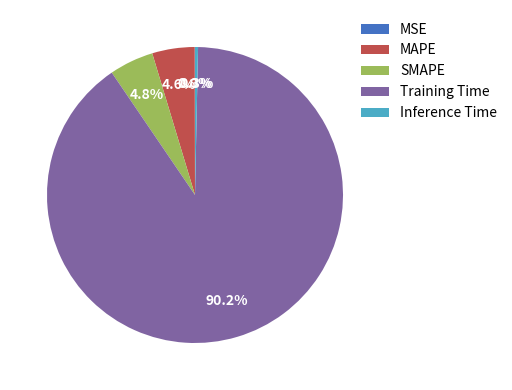

Which has a higher value, MAPE or Inference Time?

MAPE